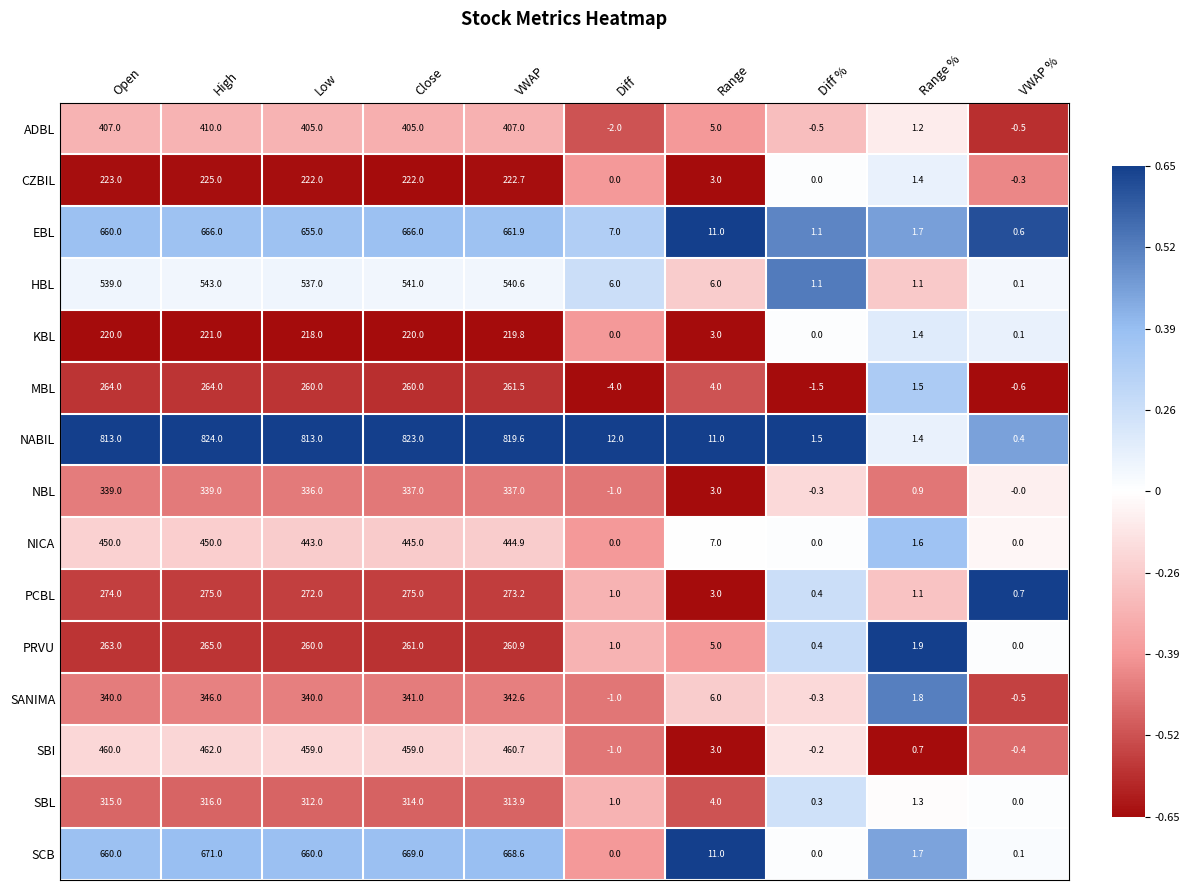

Rank the series by their maximum value, from lowest to highest.

KBL, CZBIL, MBL, PRVU, PCBL, SBL, NBL, SANIMA, ADBL, NICA, SBI, HBL, EBL, SCB, NABIL